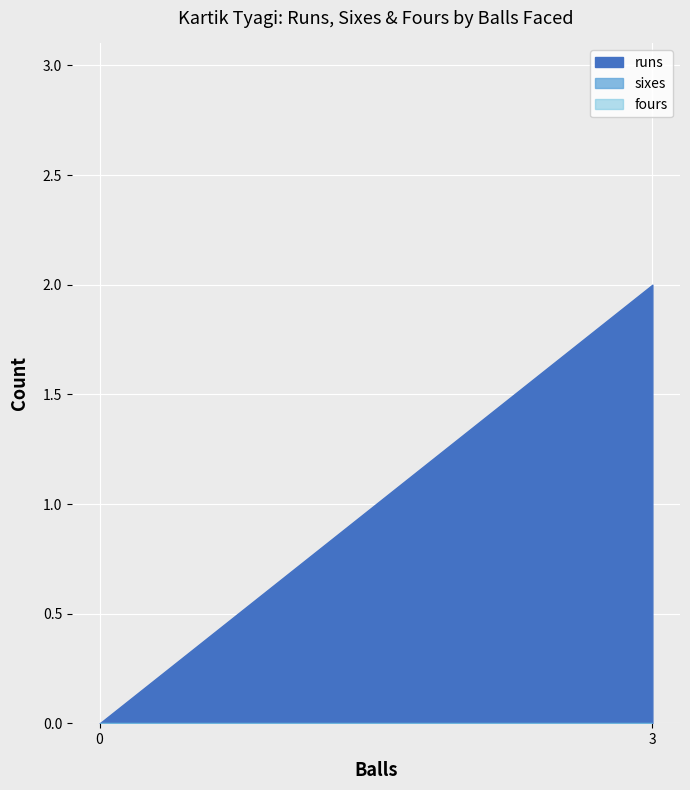

True or false: runs has more than 2 points higher than both neighbors.

False